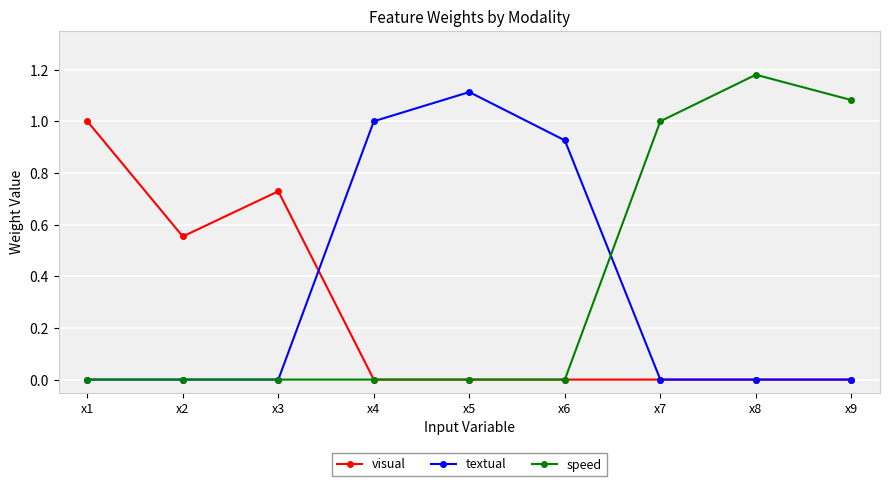

Which series has the largest range (max minus min)?

speed